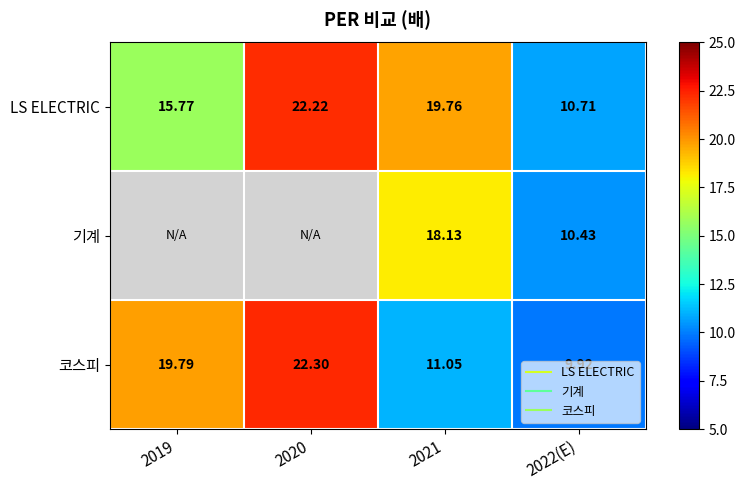

What is the average value of the LS ELECTRIC series?

17.1